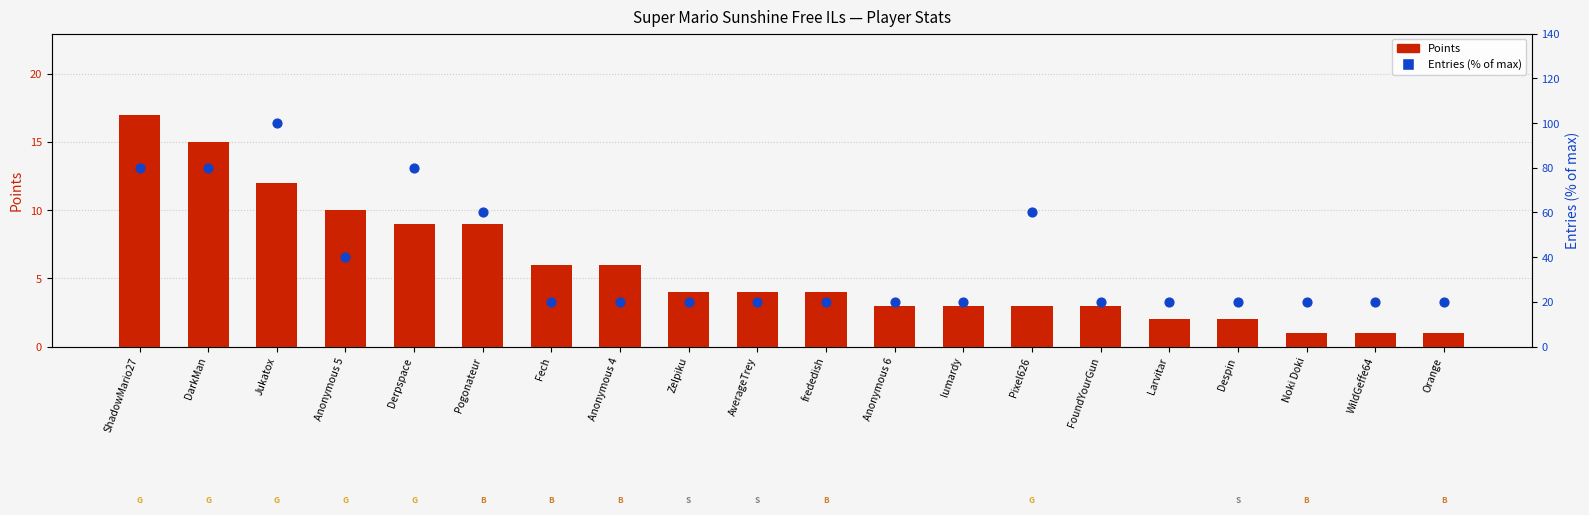

At how many categories does at least one series exceed 54?

6